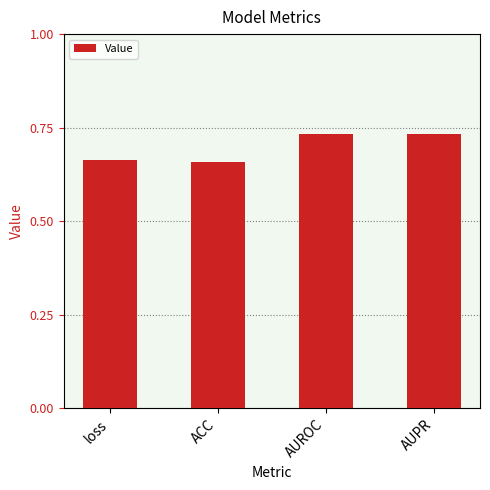

What is the label of the 3rd bar from the right?

ACC